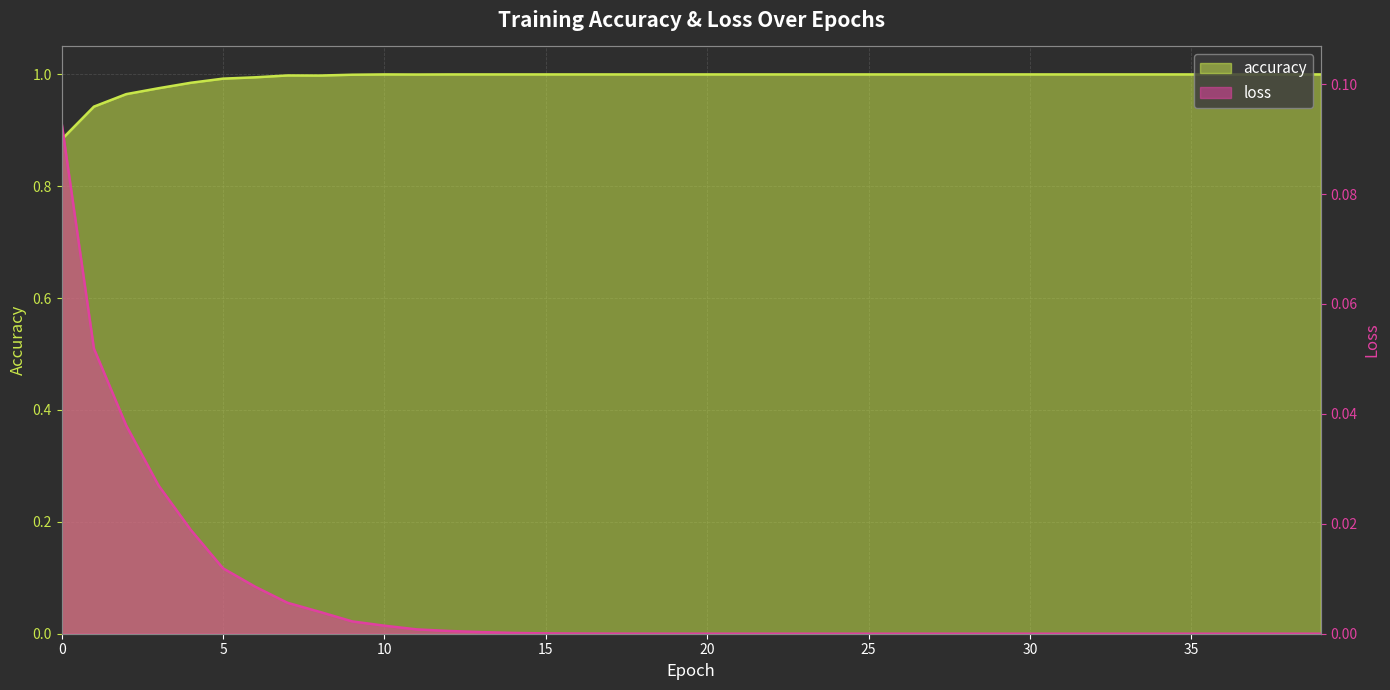

What are all the series names shown in the legend?

accuracy, loss